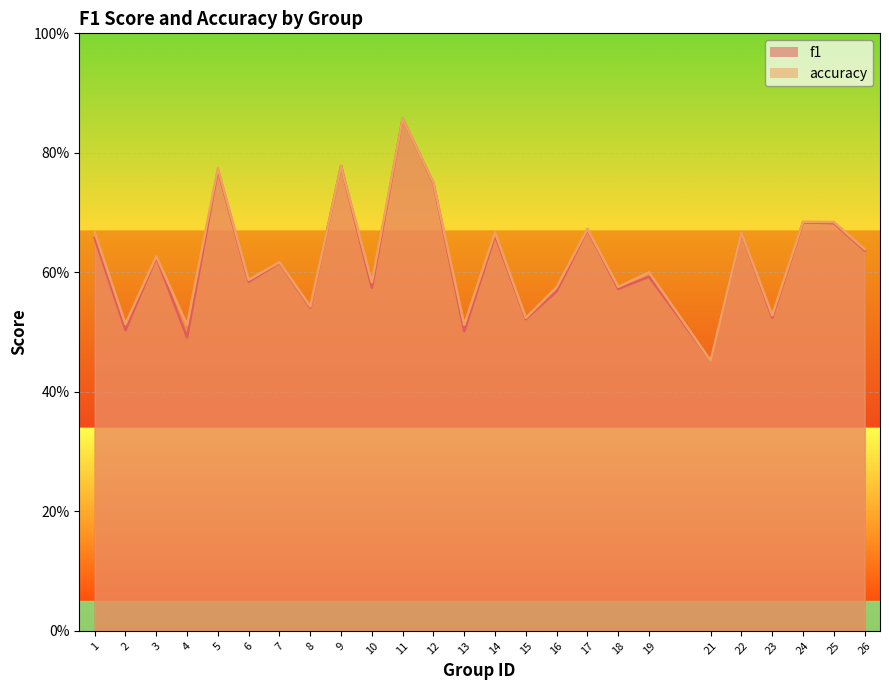

Rank the categories by f1 value from highest to lowest.

11, 9, 5, 12, 24, 25, 17, 22, 14, 1, 26, 3, 7, 19, 6, 10, 18, 16, 8, 23, 15, 2, 13, 4, 21